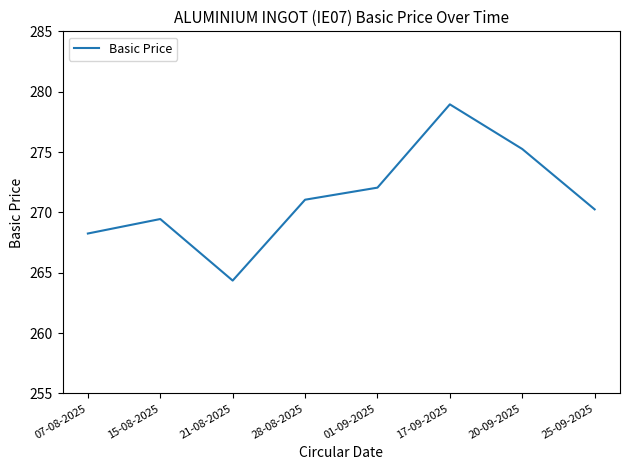

How many categories are shown in the chart?

8